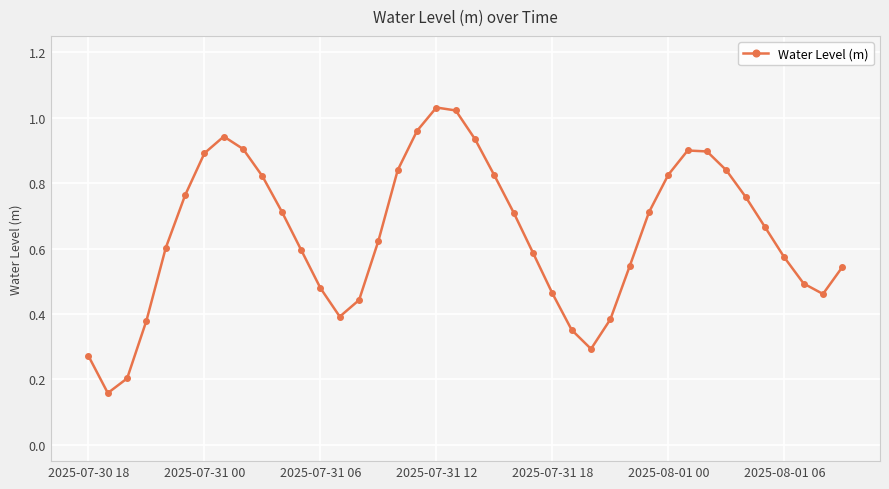

True or false: the data has more than 1 interior local peaks.

True